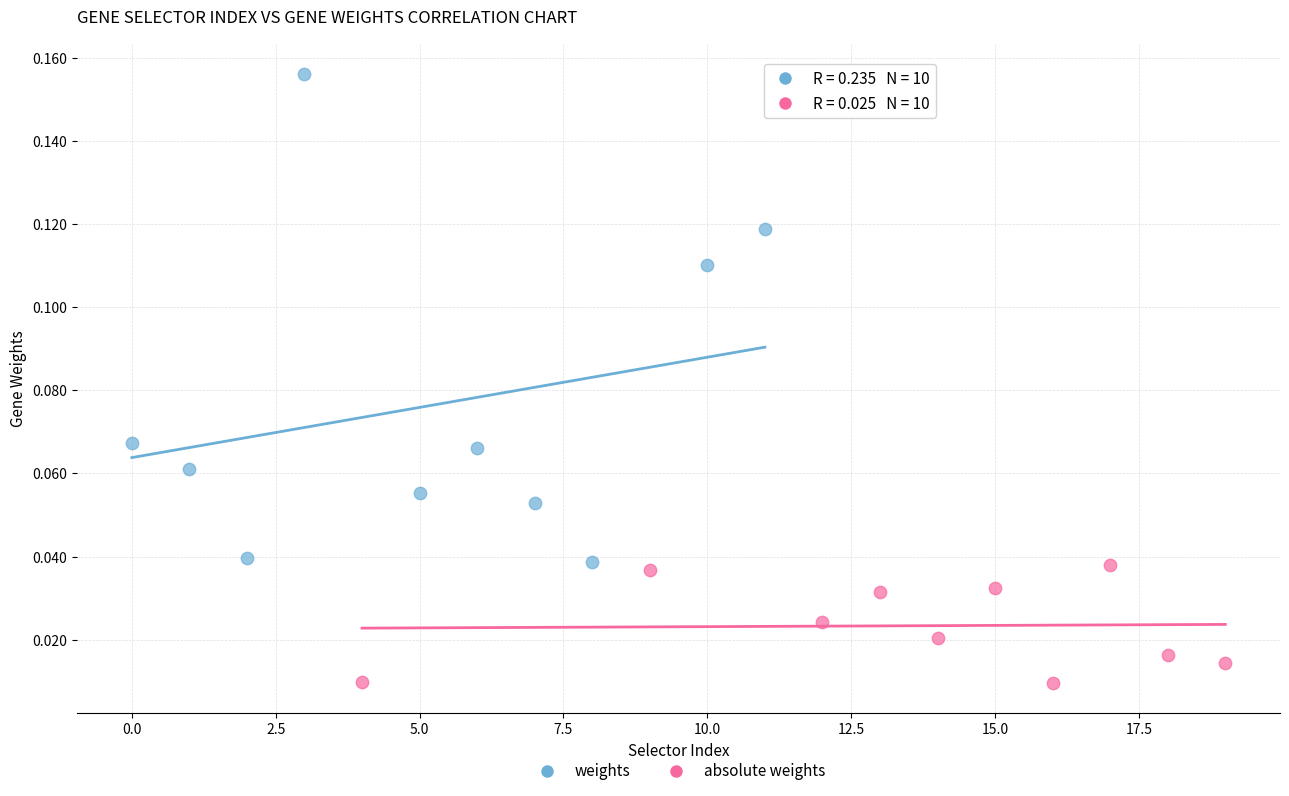

Which series reaches the maximum Y coordinate?

weights